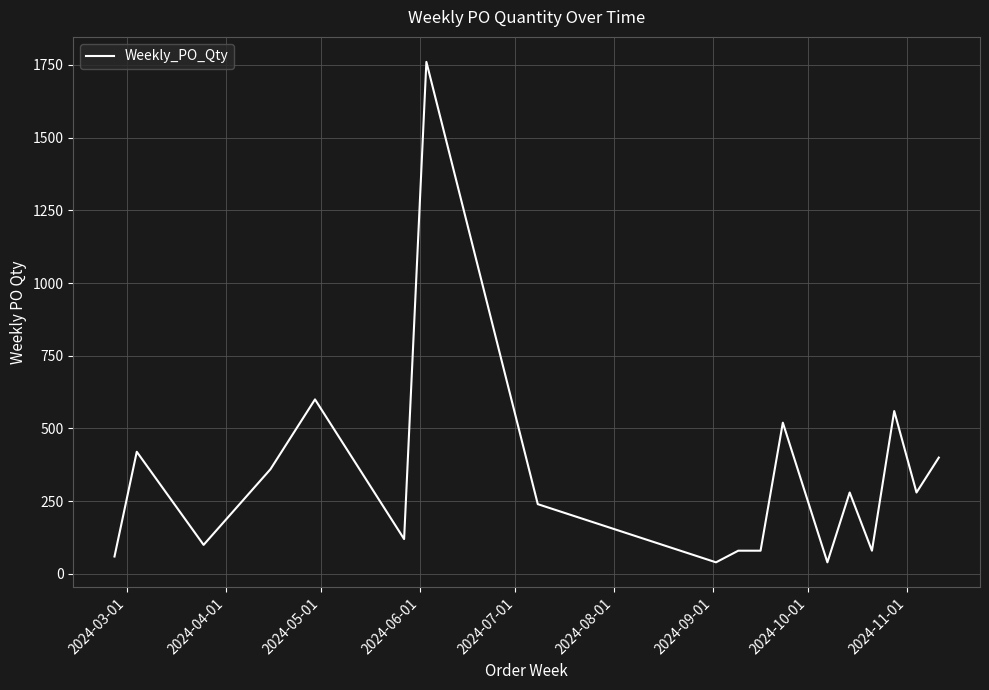

What is the greatest value displayed?

1760